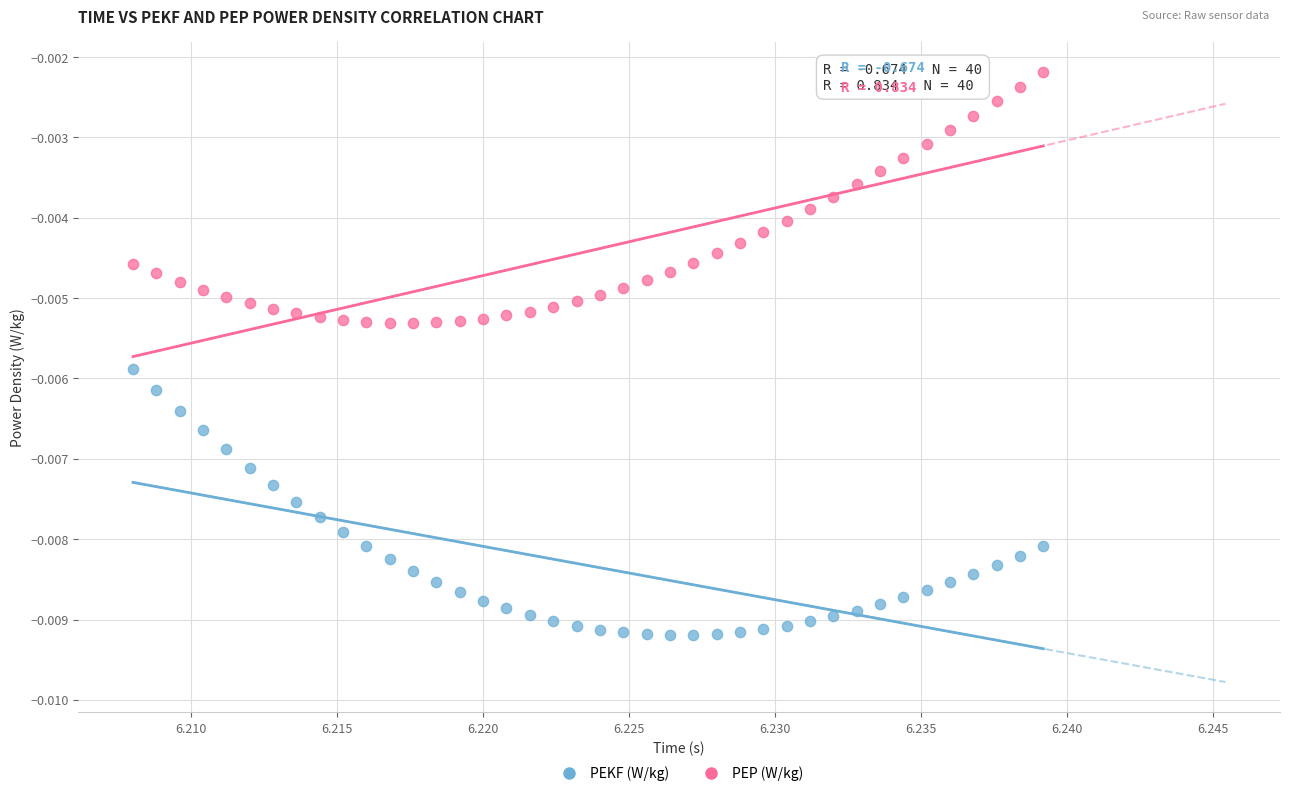

Which series reaches the minimum Y coordinate?

PEKF (W/kg)